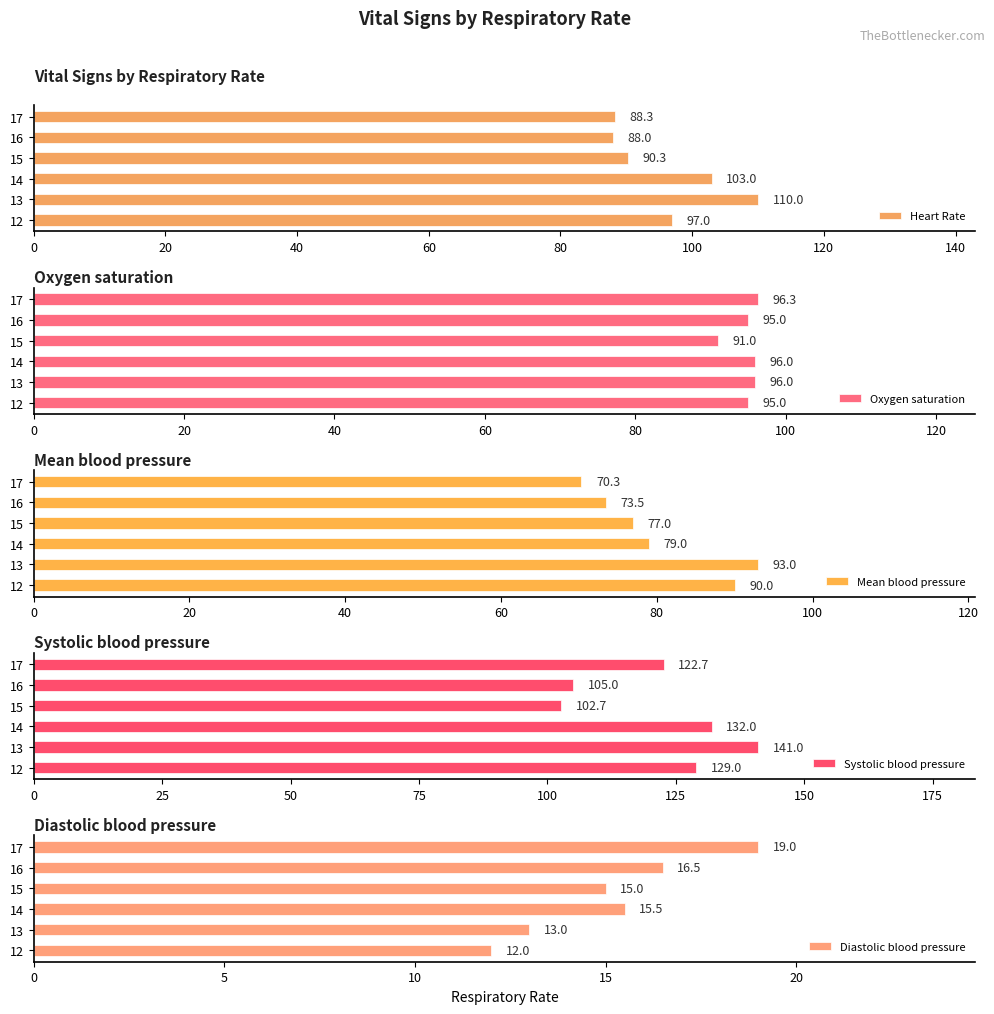

Rank the categories by Heart Rate value from highest to lowest.

13, 14, 12, 15, 17, 16